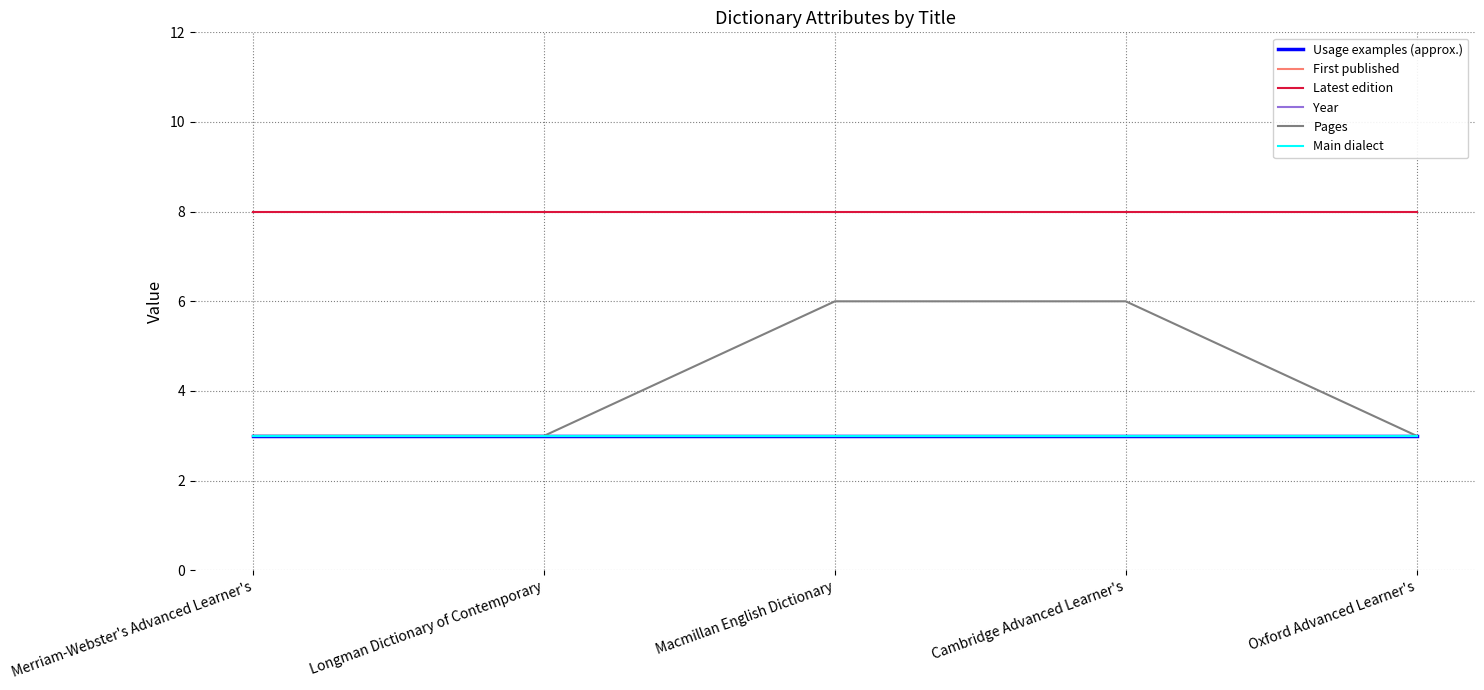

At which category is the sum across all series the highest?

Macmillan English Dictionary